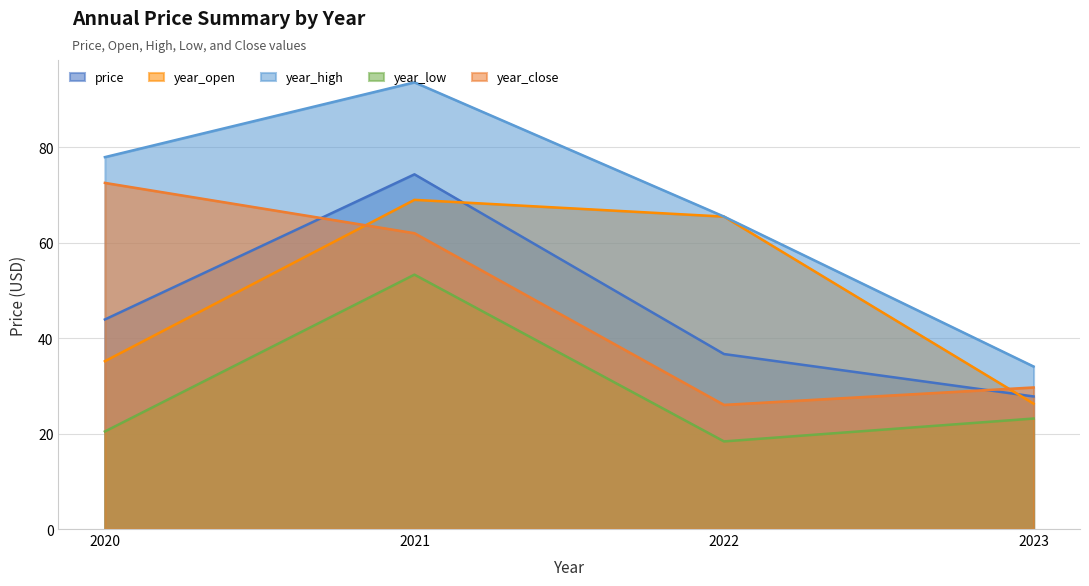

Which series changed the most between 2021 and 2023?

year_high